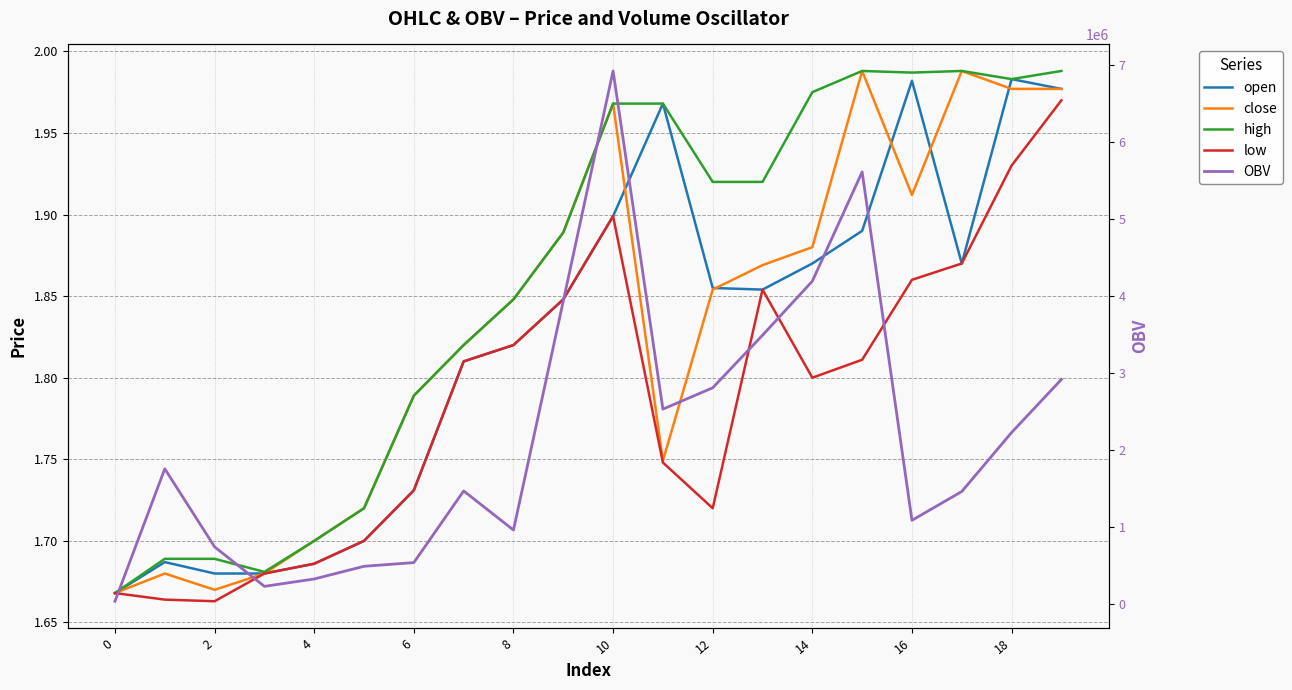

What is the sum of all low values?

35.7